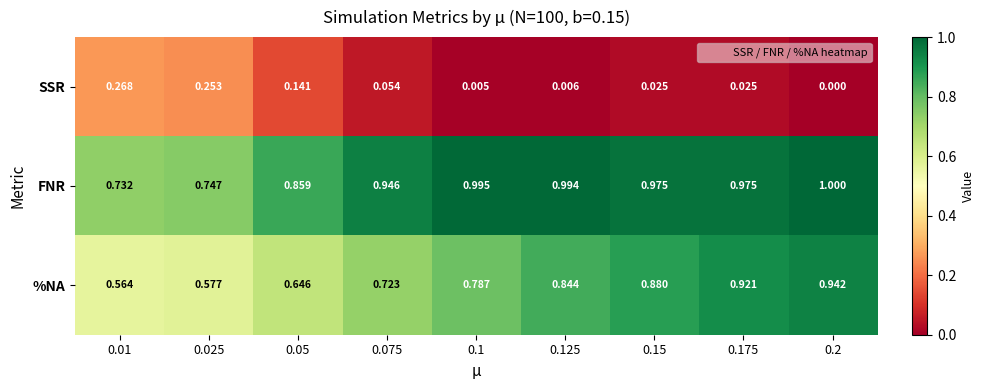

List the series in order of their peak value, highest first.

FNR, %NA, SSR